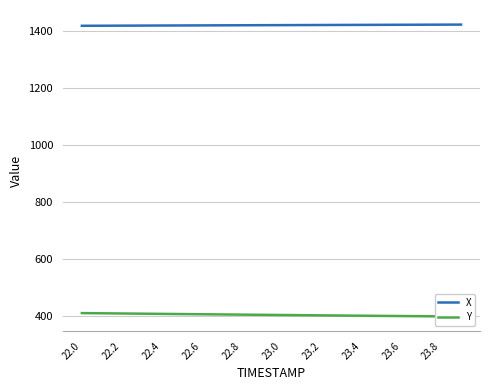

What is the lowest value of the X series?

1417.0